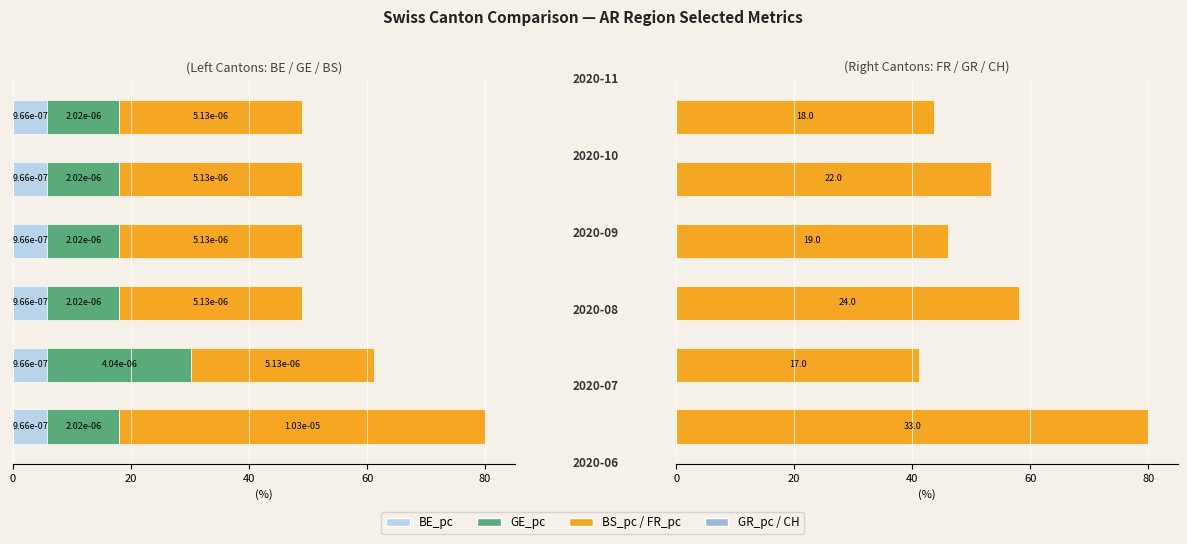

Does the chart contain any negative values?

Yes